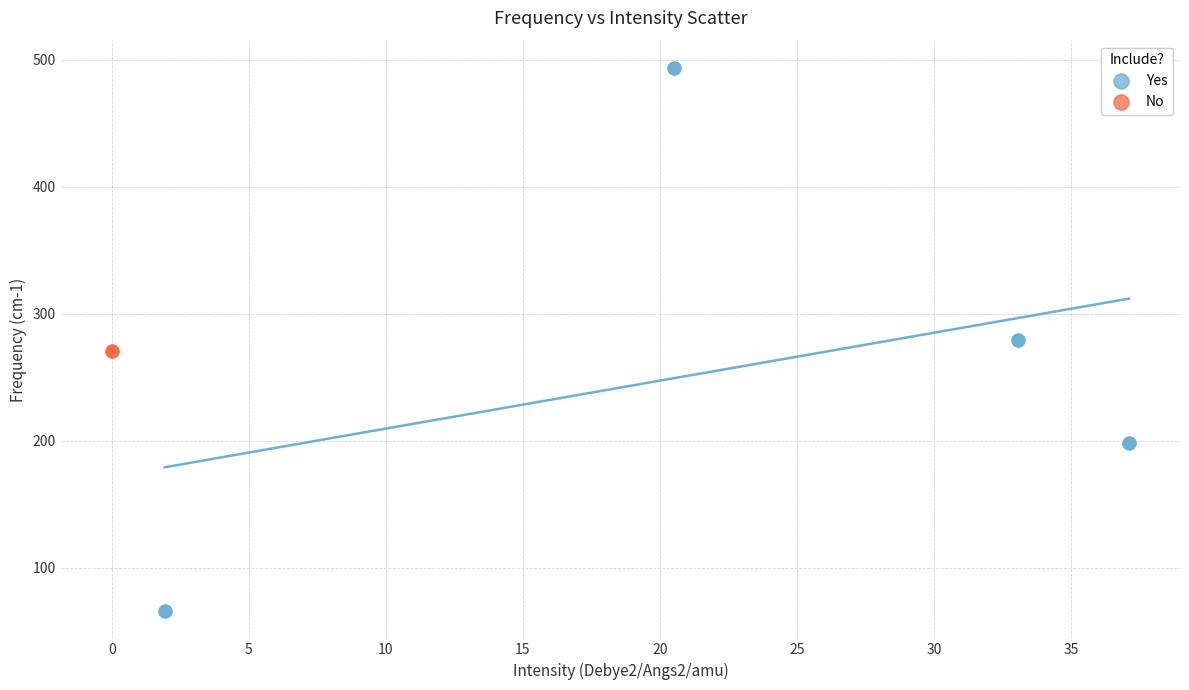

Which series reaches the minimum Y coordinate?

Yes